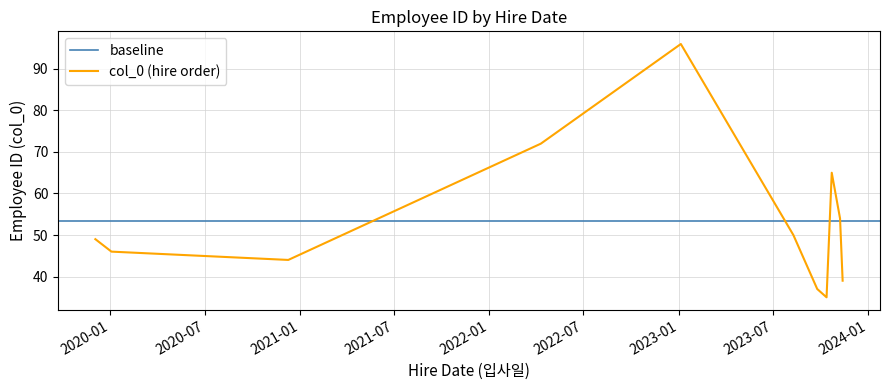

What is the lowest value of the col_0 (hire order) series?

35